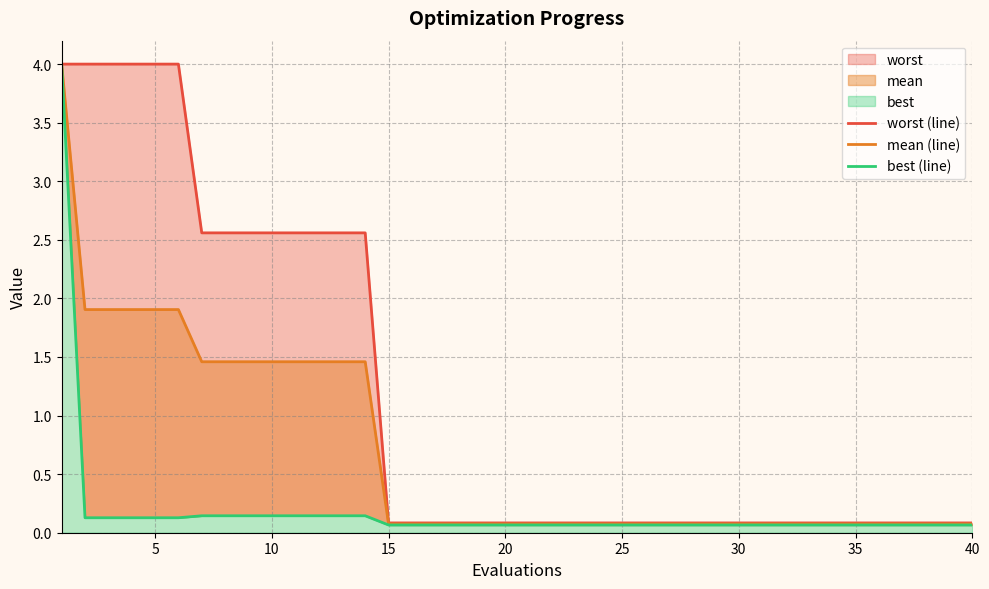

Does the chart display data point markers on the line(s)?

No